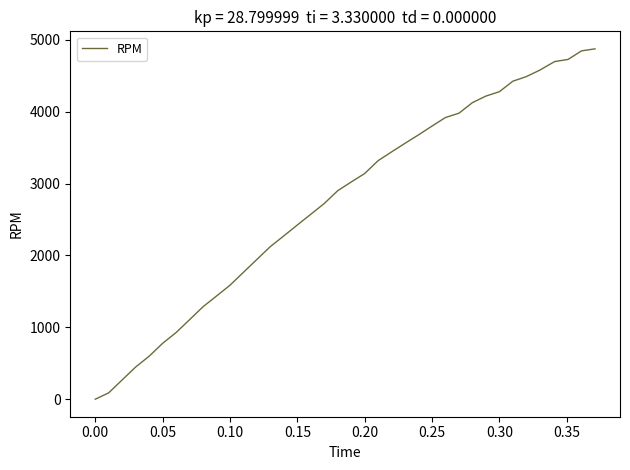

Where is the data nearest to the value 2436?

0.15